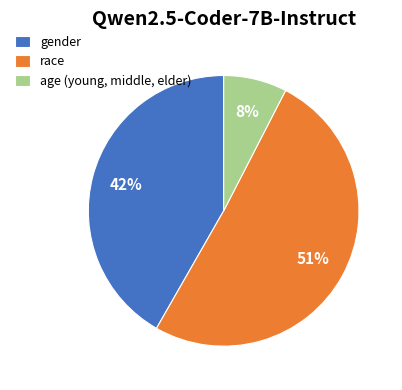

To the nearest percent, what is the difference between the largest and smallest slice percentages?

43%